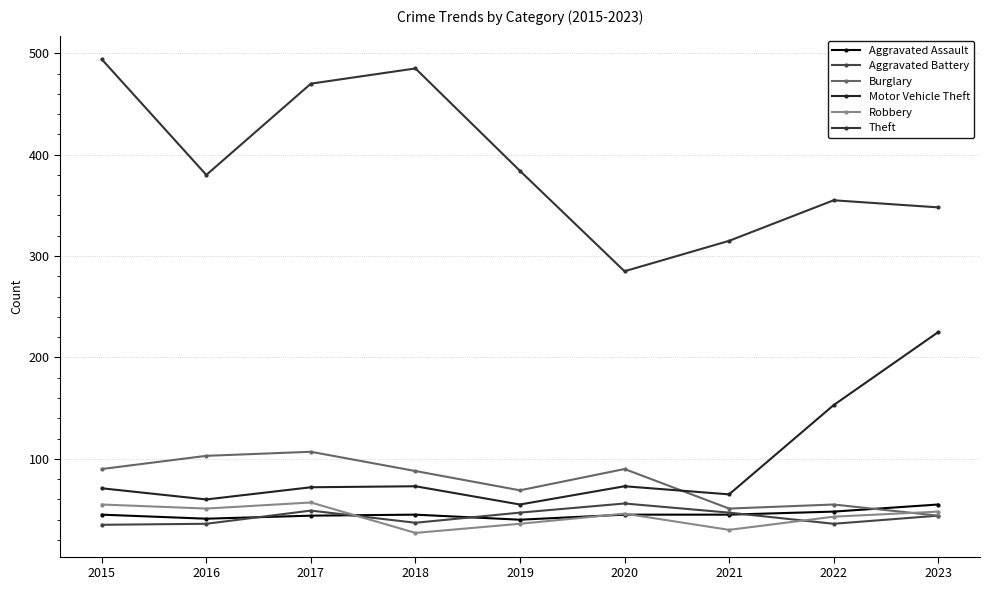

Rank the categories by Theft value from highest to lowest.

2015, 2018, 2017, 2019, 2016, 2022, 2023, 2021, 2020